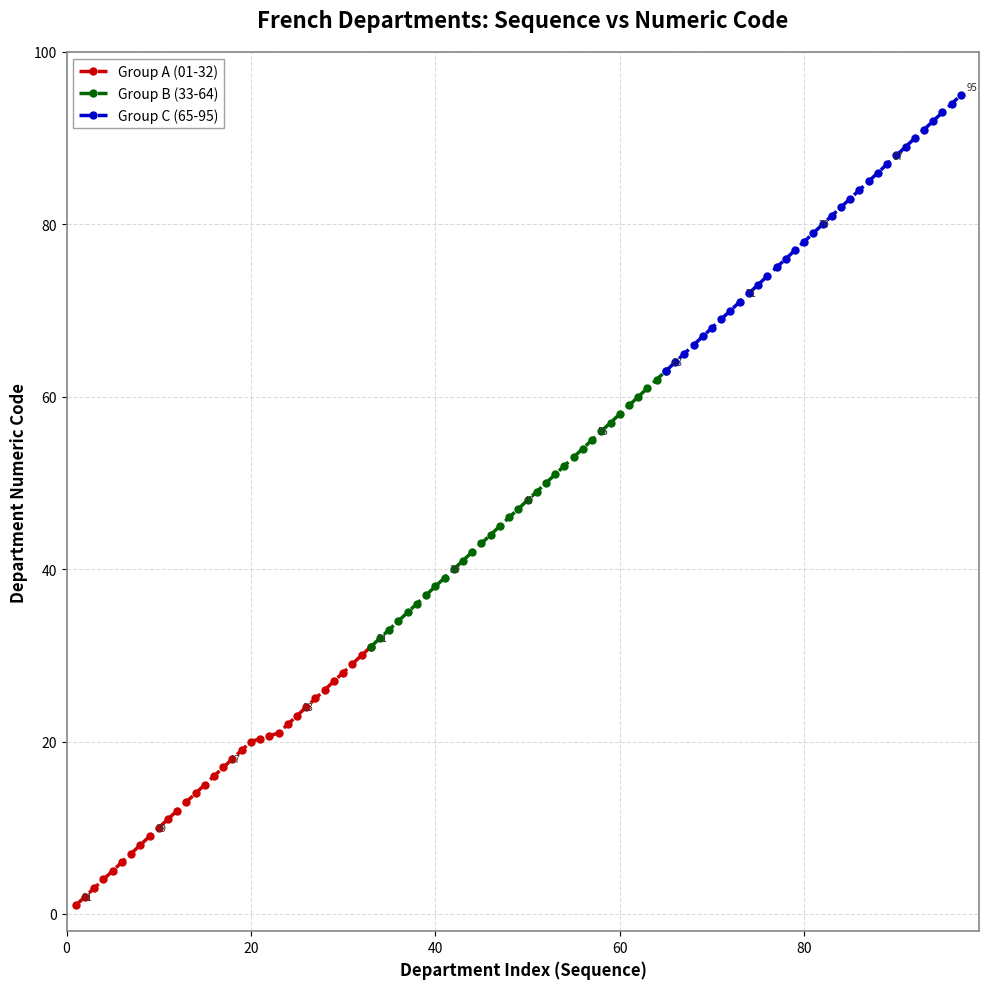

What is the value of the Group C (65-95) point at the 9th from the left?

71